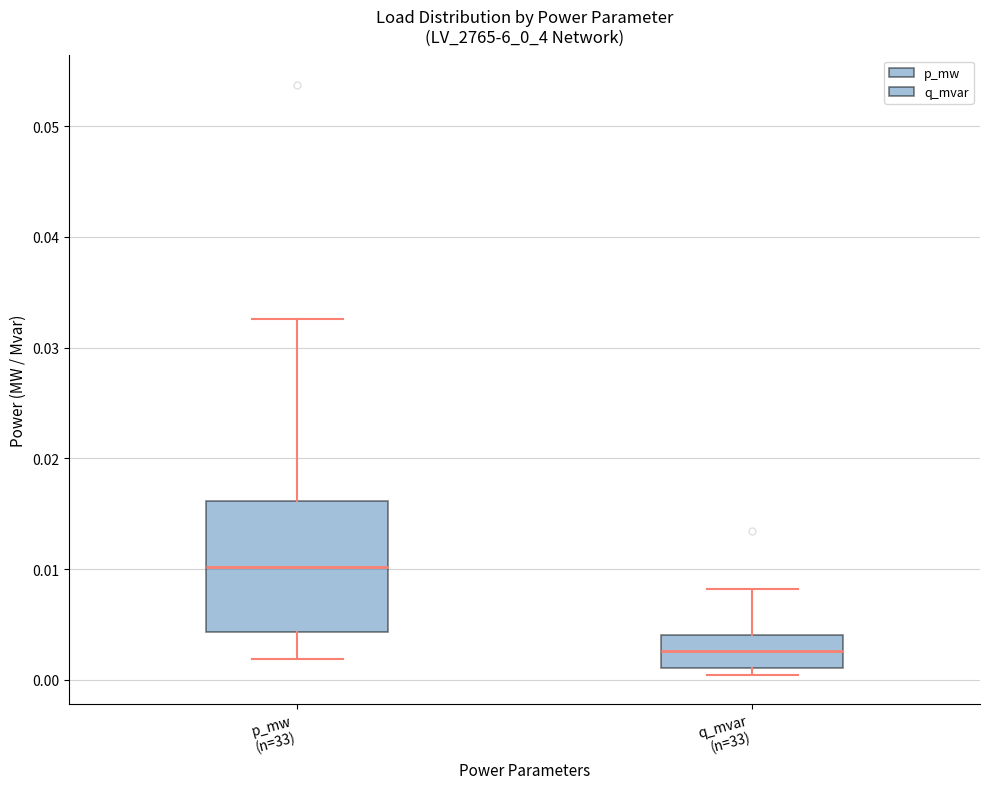

Reading left to right, transcribe this box plot: for each box, give where its median line is, the range the box spans, and where its two whiskers end, as read against the y-axis. The values are not printed on the chart, so give them approximately, as read against the axis.

p_mw (n=33): median 0.010, box 0.004 to 0.016, whiskers 0.002 to 0.033
q_mvar (n=33): median 0.003, box 0.001 to 0.004, whiskers 0.000 to 0.008